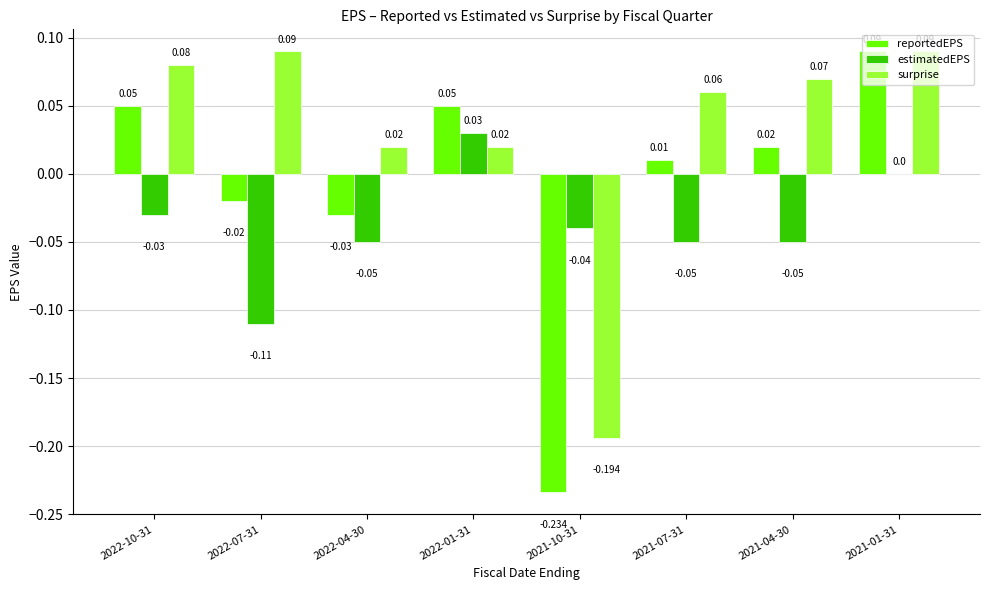

Is the value of reportedEPS at 2022-01-31 greater than the value of surprise at 2021-04-30?

No